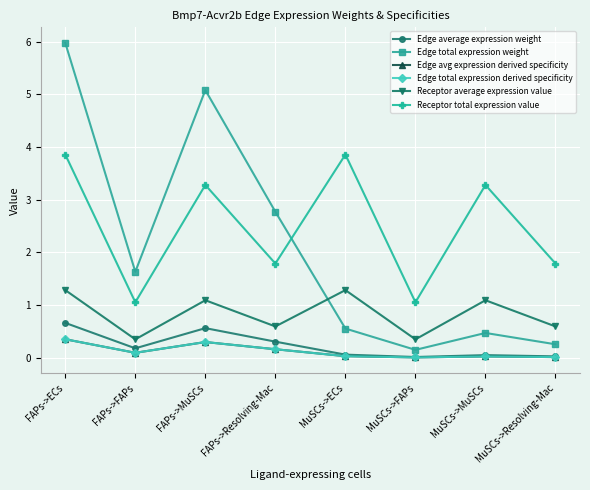

At which category is the sum across all series the highest?

FAPs->ECs